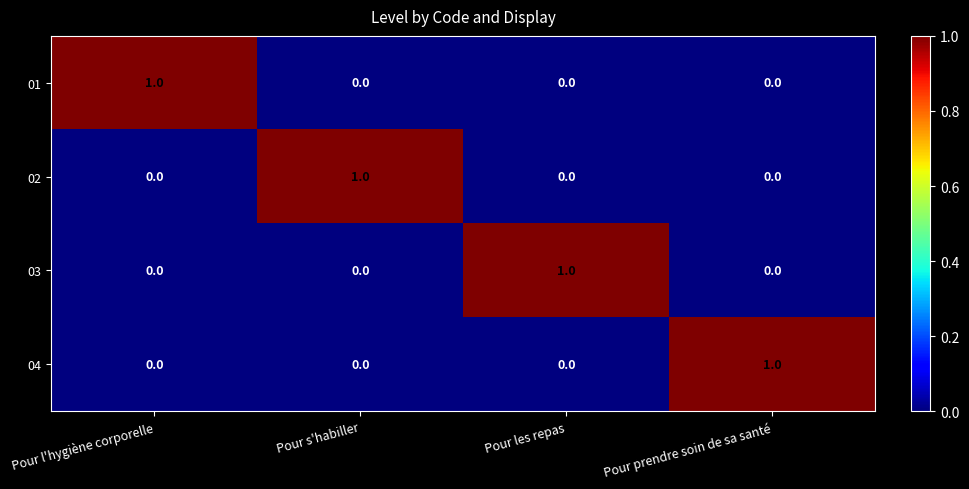

Count the 03 values in the range 0 to 1.

4